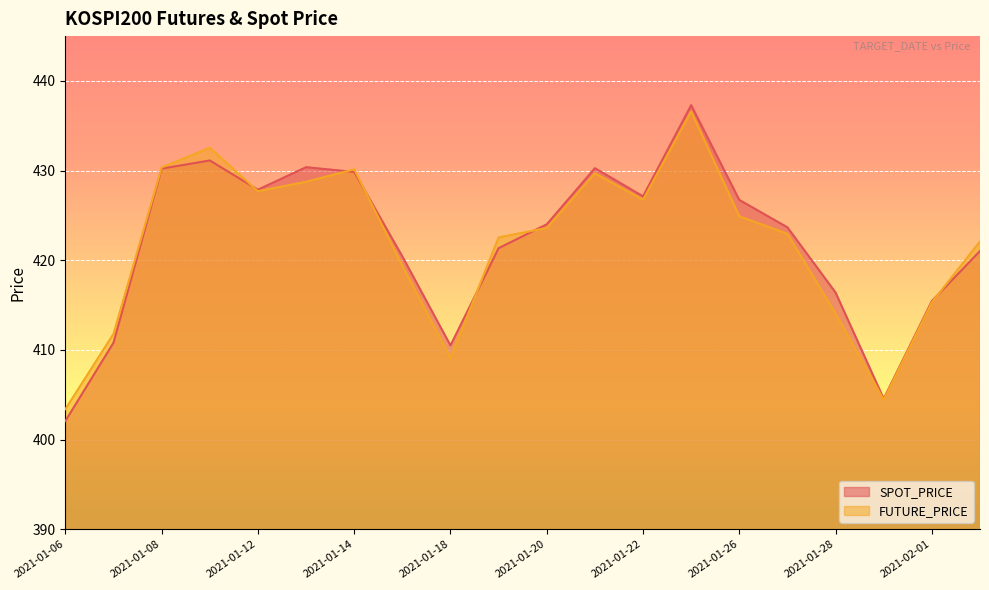

What is the difference between the maximum and minimum values in the SPOT_PRICE series?

35.2